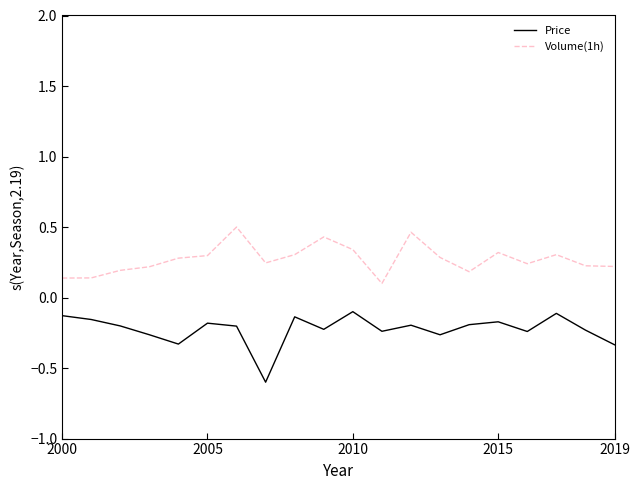

Is this an area chart (filled region under the line)?

No